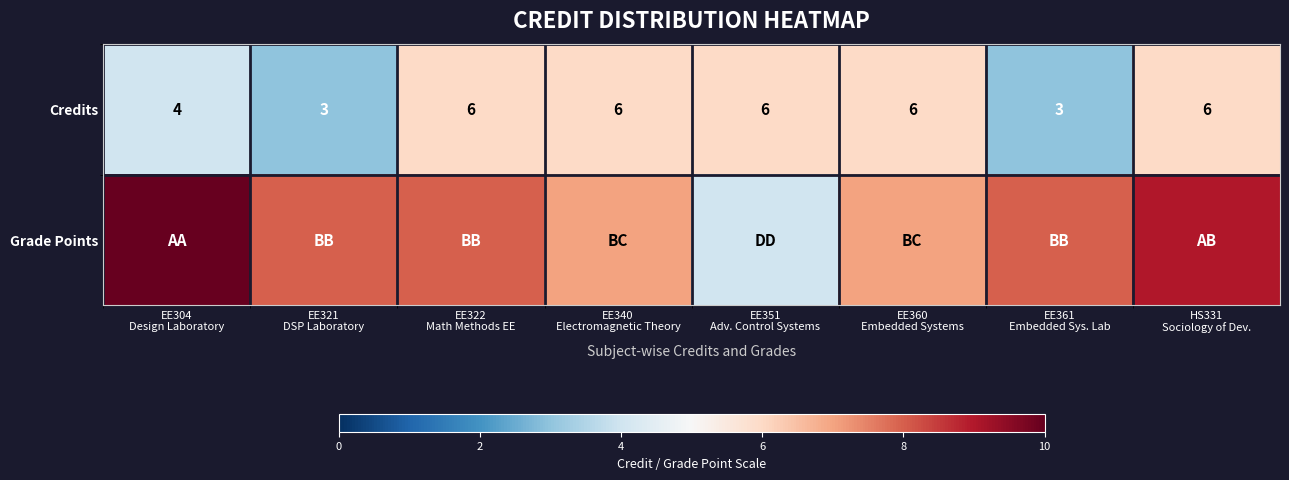

What is the difference between the second highest and minimum values in the Credits series?

3